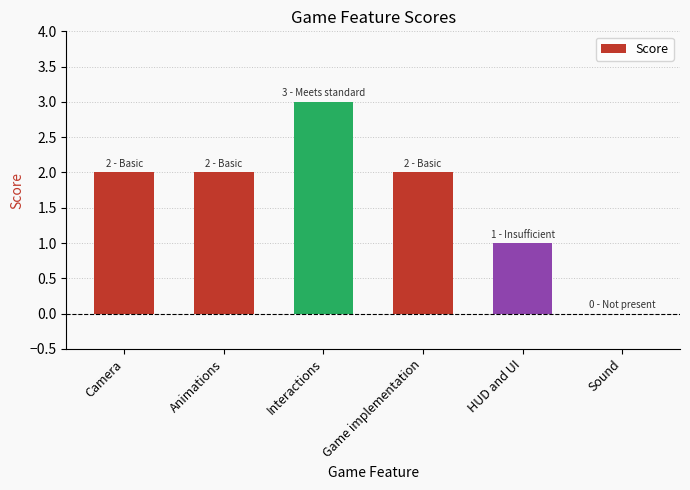

What is the sum of the values at Sound and Interactions?

3